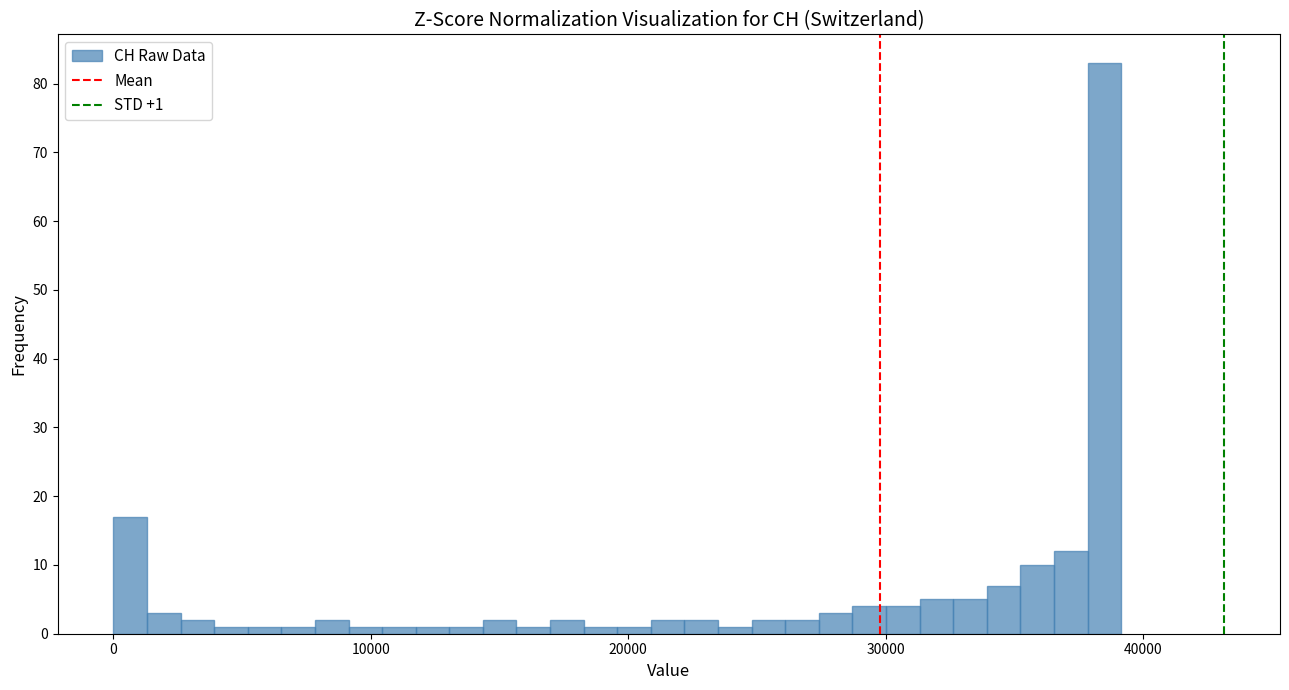

Read against the x-axis, roughly where is the centre of the tallest bar?

38000